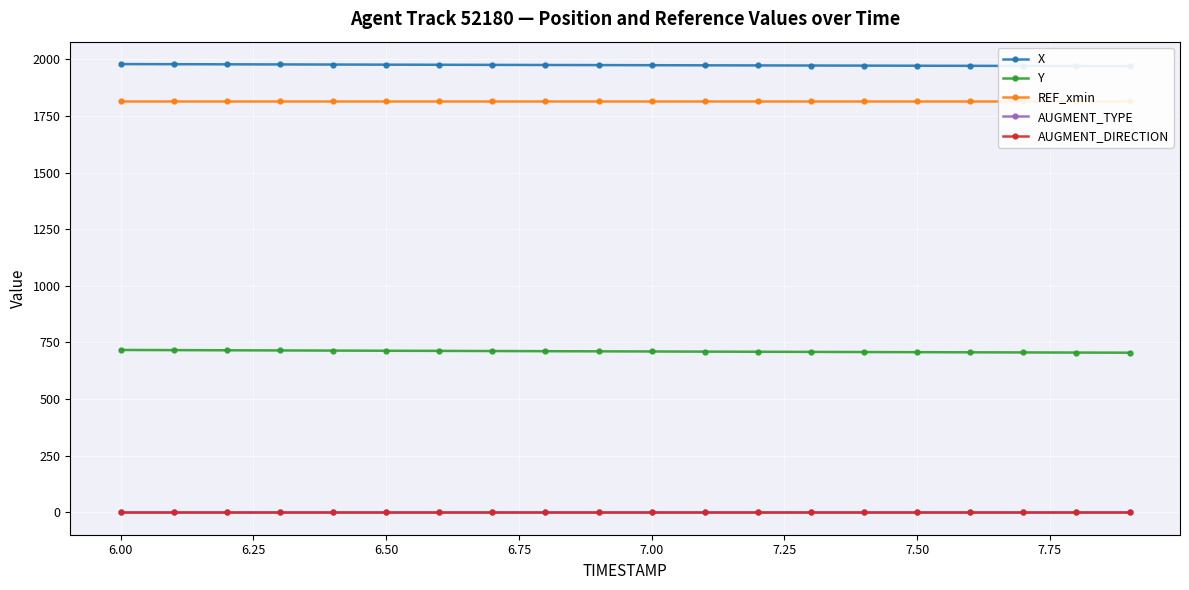

Rank the series by their maximum value, from lowest to highest.

AUGMENT_TYPE, AUGMENT_DIRECTION, Y, REF_xmin, X